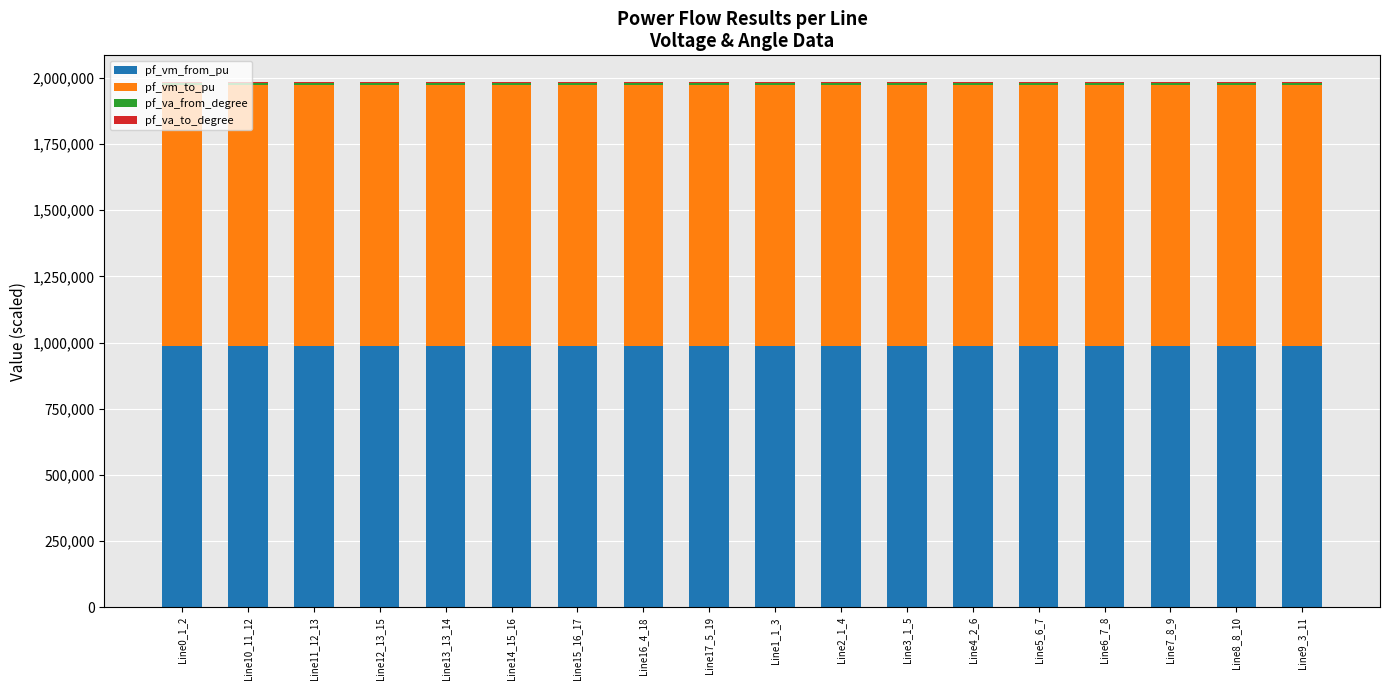

What is the lowest value of the pf_vm_from_pu series?

986442.8